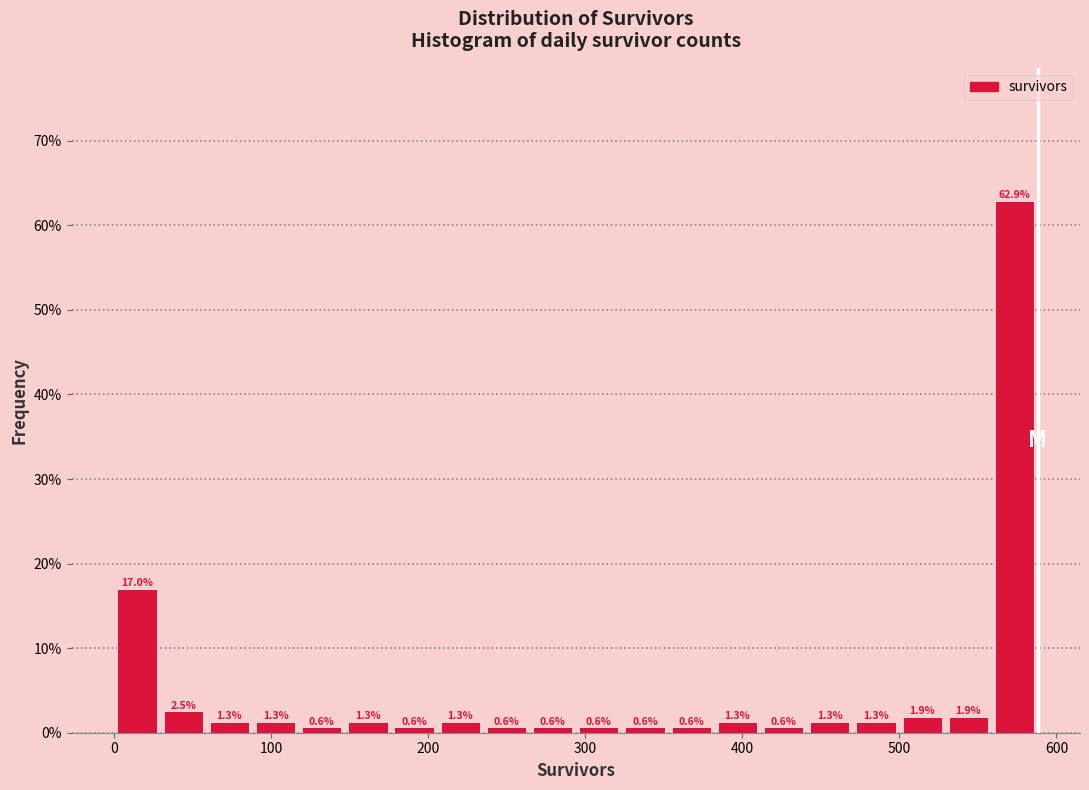

Read against the x-axis, roughly where is the centre of the tallest bar?

570